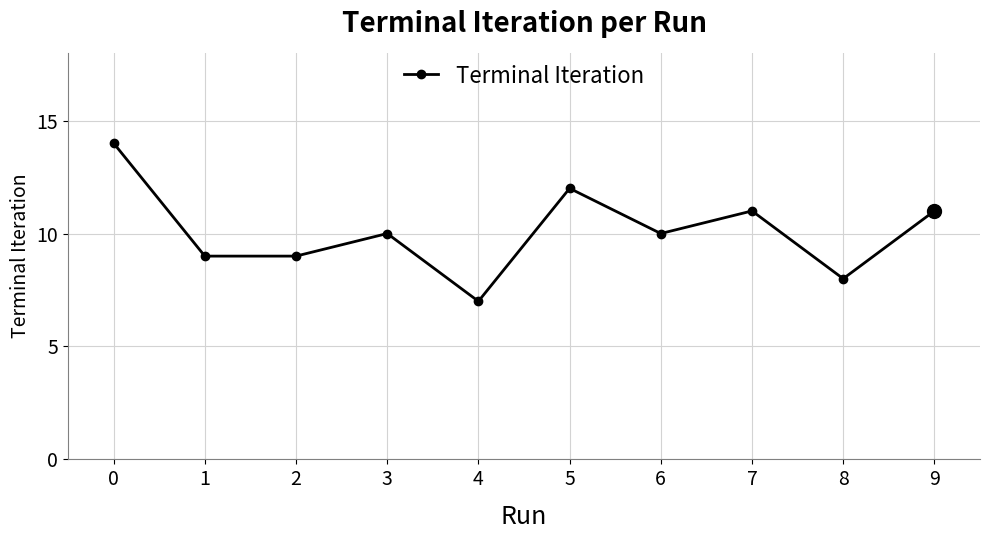

How many distinct data groups are displayed?

1